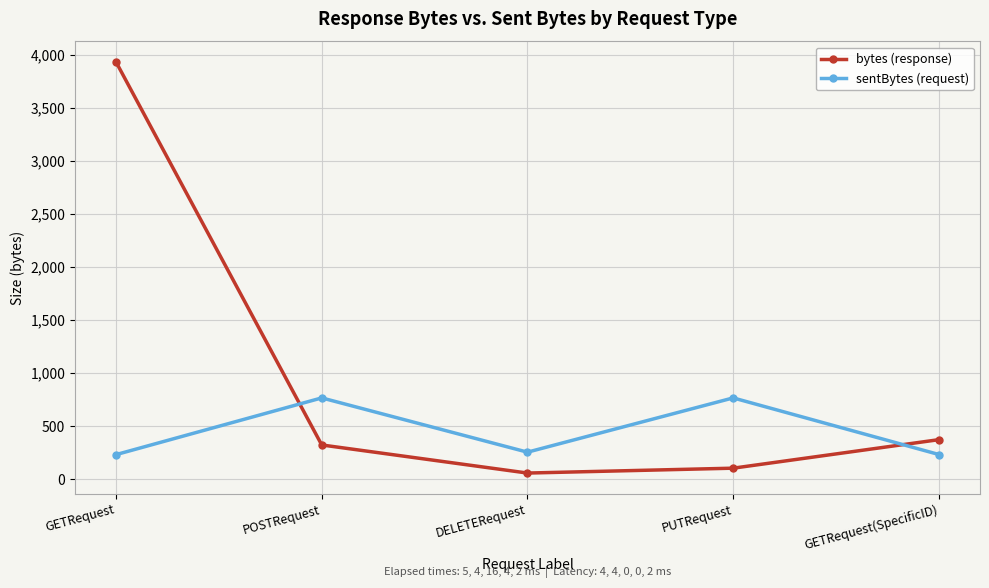

What is the difference between the maximum and minimum values in the bytes (response) series?

3878